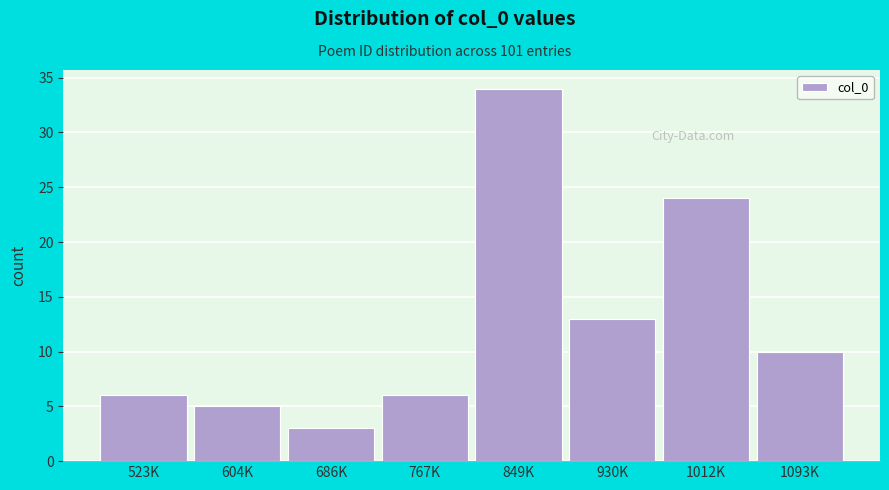

Reading right to left, transcribe all the data shown in this chart.

1093K=10	1012K=24	930K=13	849K=34	767K=6	686K=3	604K=5	523K=6